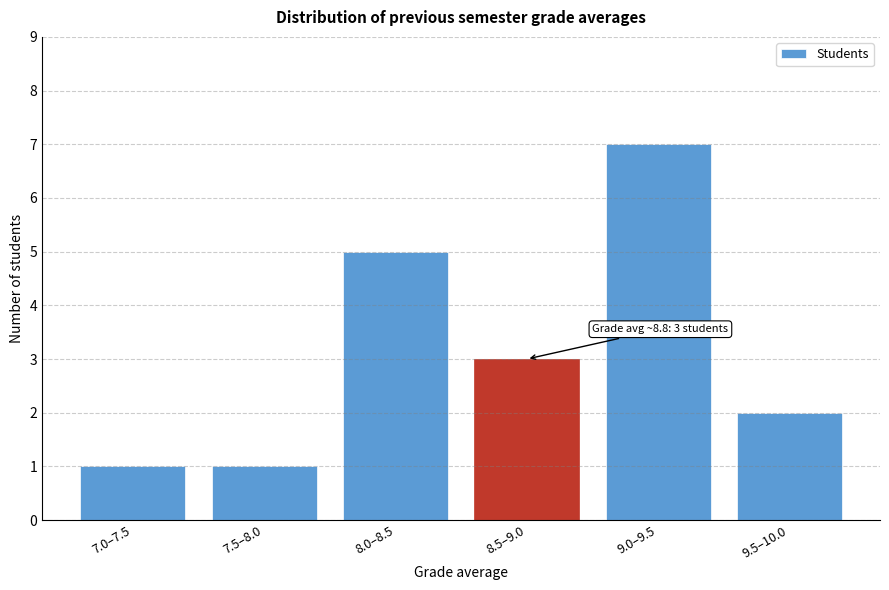

Reading right to left, transcribe all the data shown in this chart.

9.5–10.0=2	9.0–9.5=7	8.5–9.0=3	8.0–8.5=5	7.5–8.0=1	7.0–7.5=1